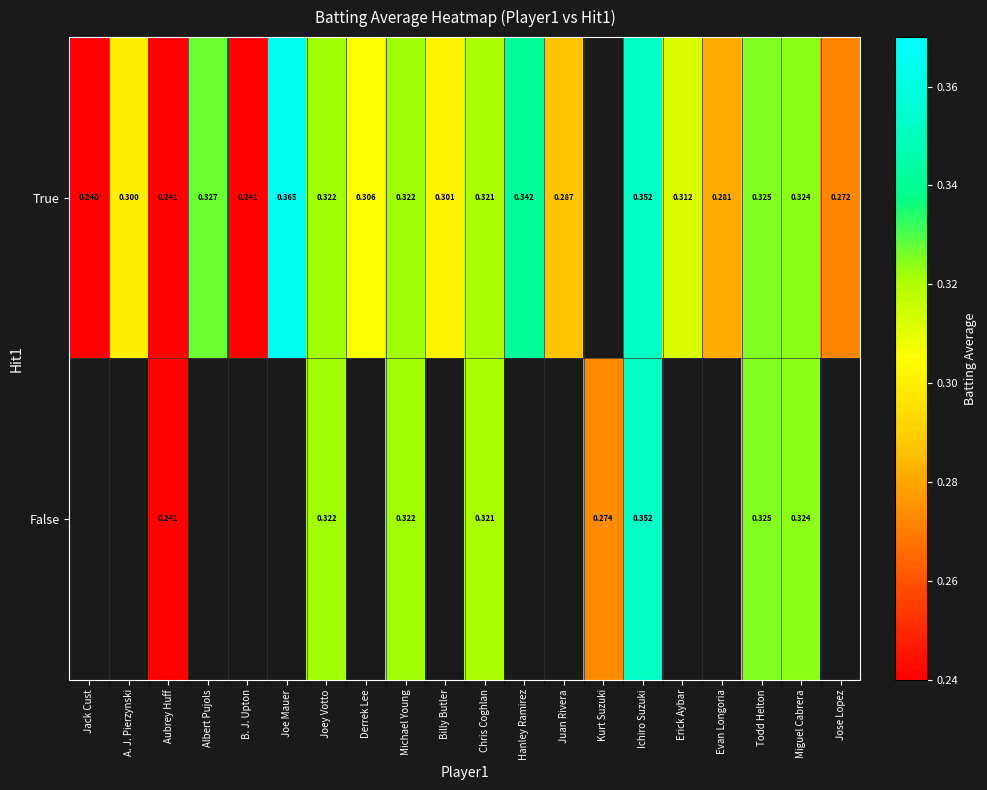

Is the value of False at Ichiro Suzuki greater than the value of True at Evan Longoria?

Yes